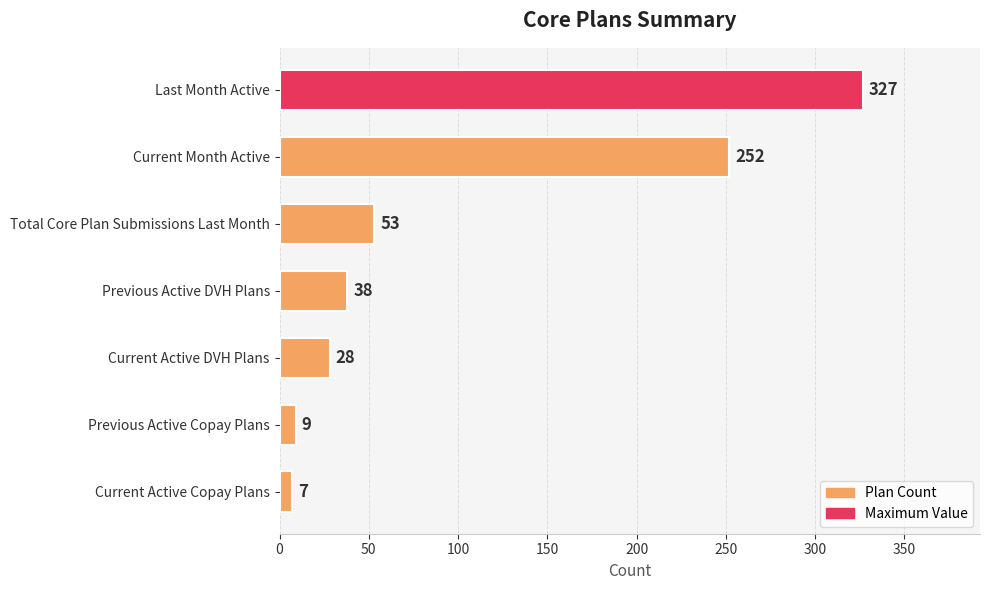

How many data points are less than 38?

3